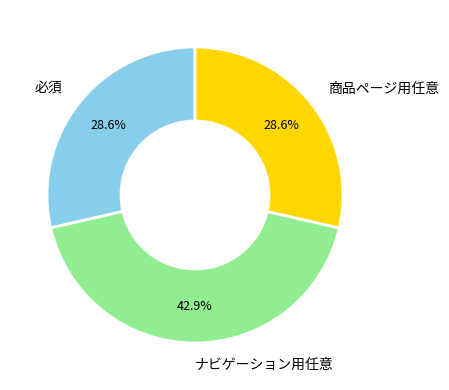

To the nearest percent, what percentage of the pie is 商品ページ用任意?

29%